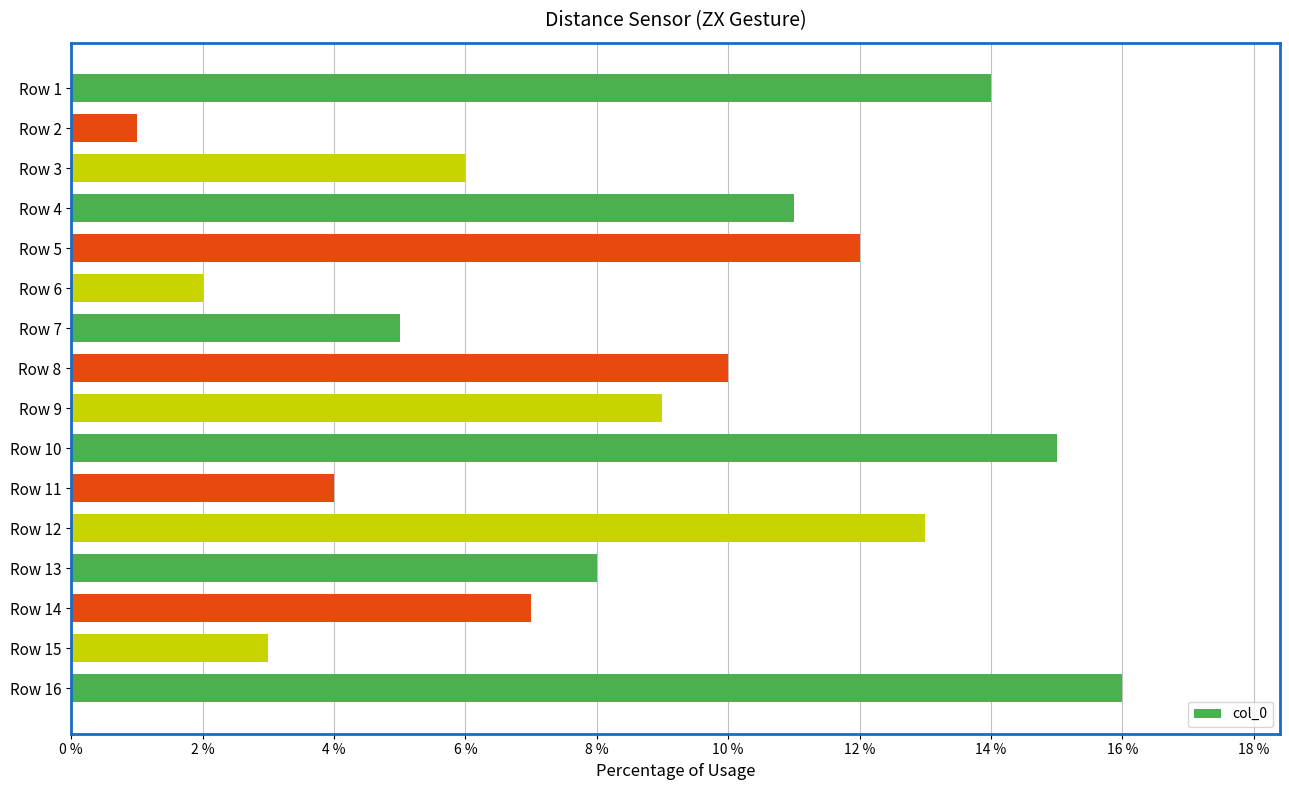

List the labels in order of value, largest first.

Row 16, Row 10, Row 1, Row 12, Row 5, Row 4, Row 8, Row 9, Row 13, Row 14, Row 3, Row 7, Row 11, Row 15, Row 6, Row 2